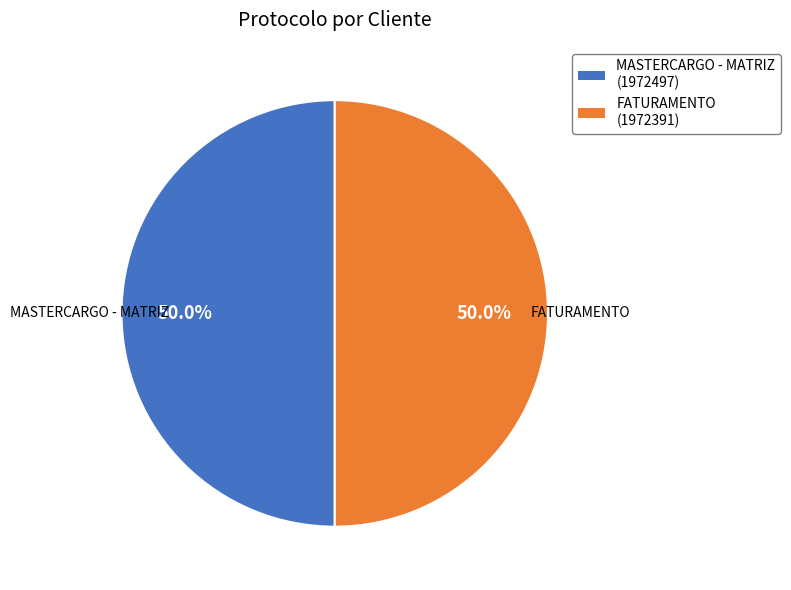

What is the ratio of the value at FATURAMENTO to the value at MASTERCARGO - MATRIZ?

1.0